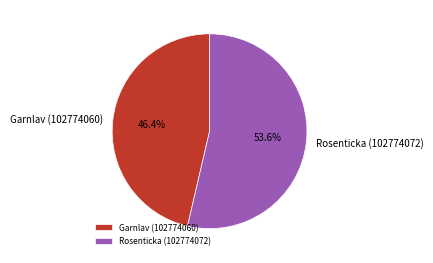

Which category has the smallest portion of the pie?

Garnlav (102774060)